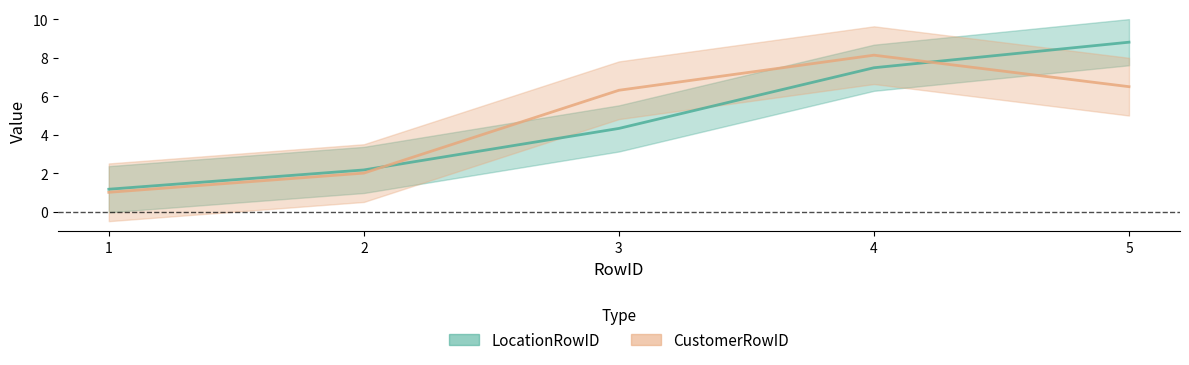

The LocationRowID series shows 1.2 at 1. True or false?

True